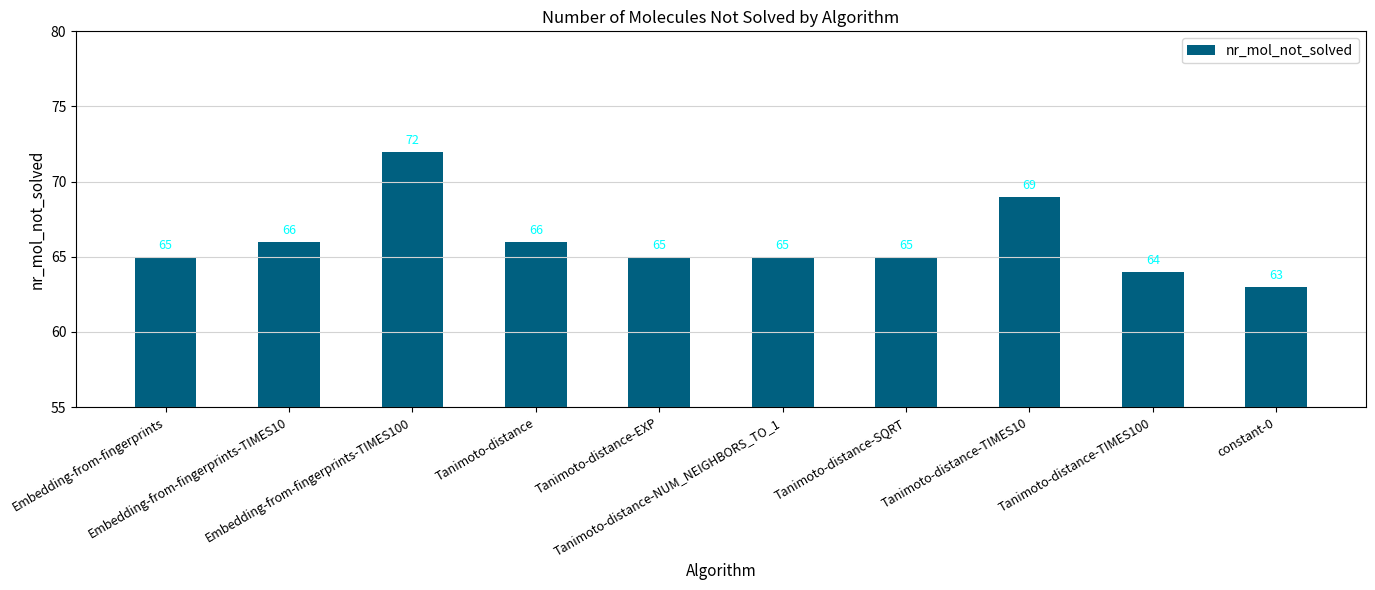

What is the label of the 4th bar from the left?

Tanimoto-distance